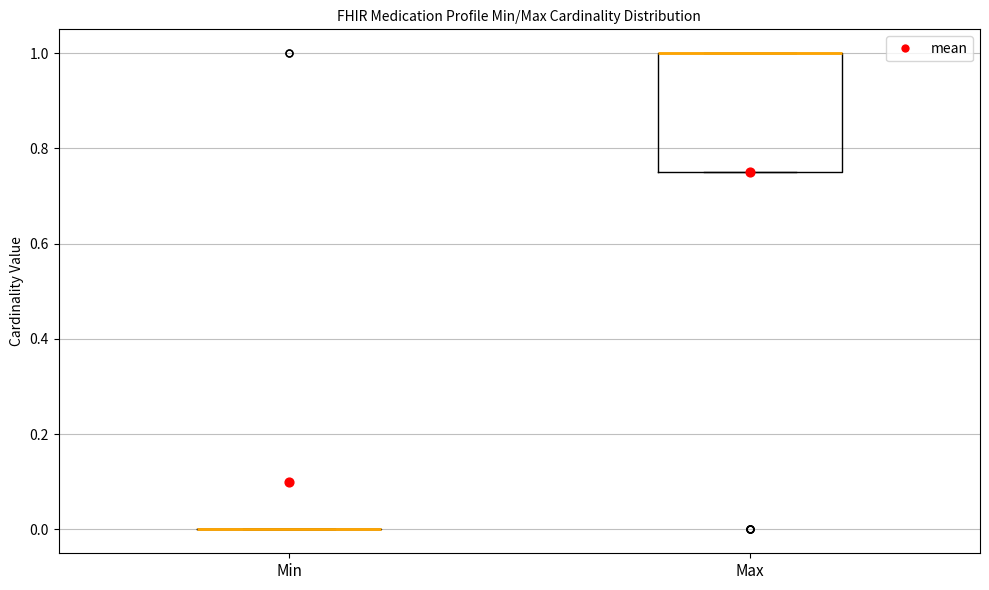

Where is the lower edge of the box for Max on the y-axis? The values are not printed on the chart, so give them approximately, as read against the axis.

0.76